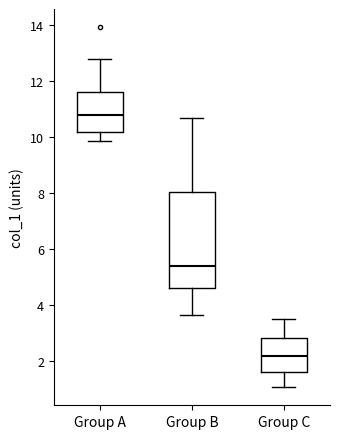

Where does the upper whisker of the box for Group A end on the y-axis? The values are not printed on the chart, so give them approximately, as read against the axis.

12.8